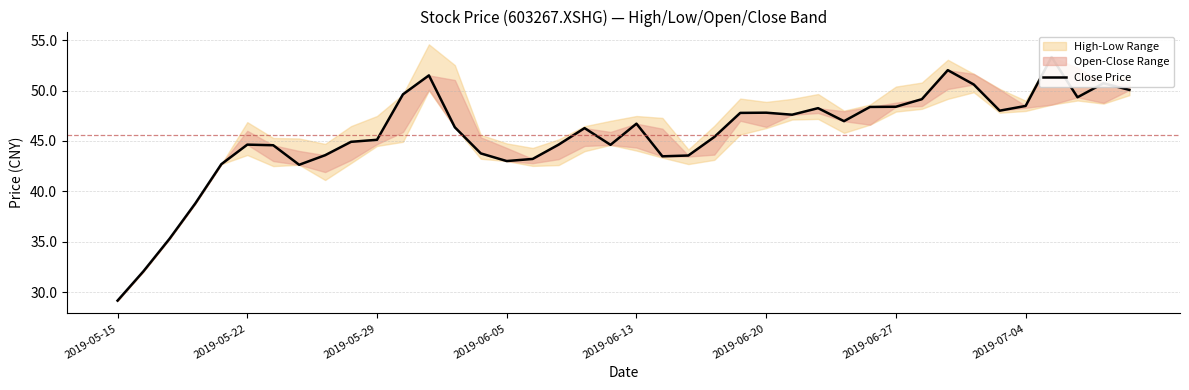

Does the chart have visible grid lines?

Yes